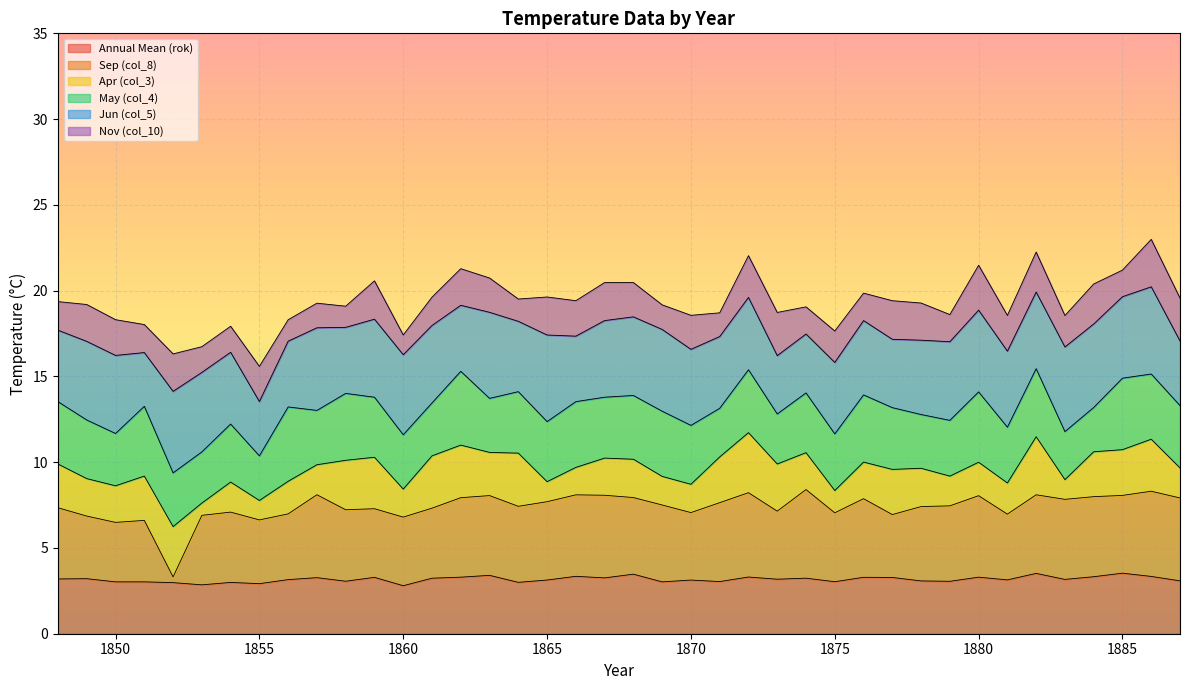

In Apr (col_3), how many points are lower than both neighbors (excluding endpoints)?

12